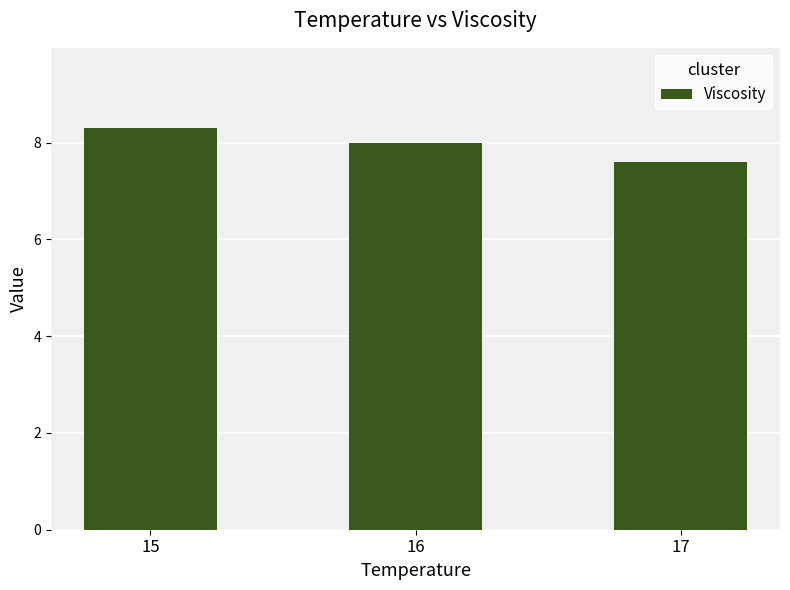

Rank the categories by value from highest to lowest.

15, 16, 17